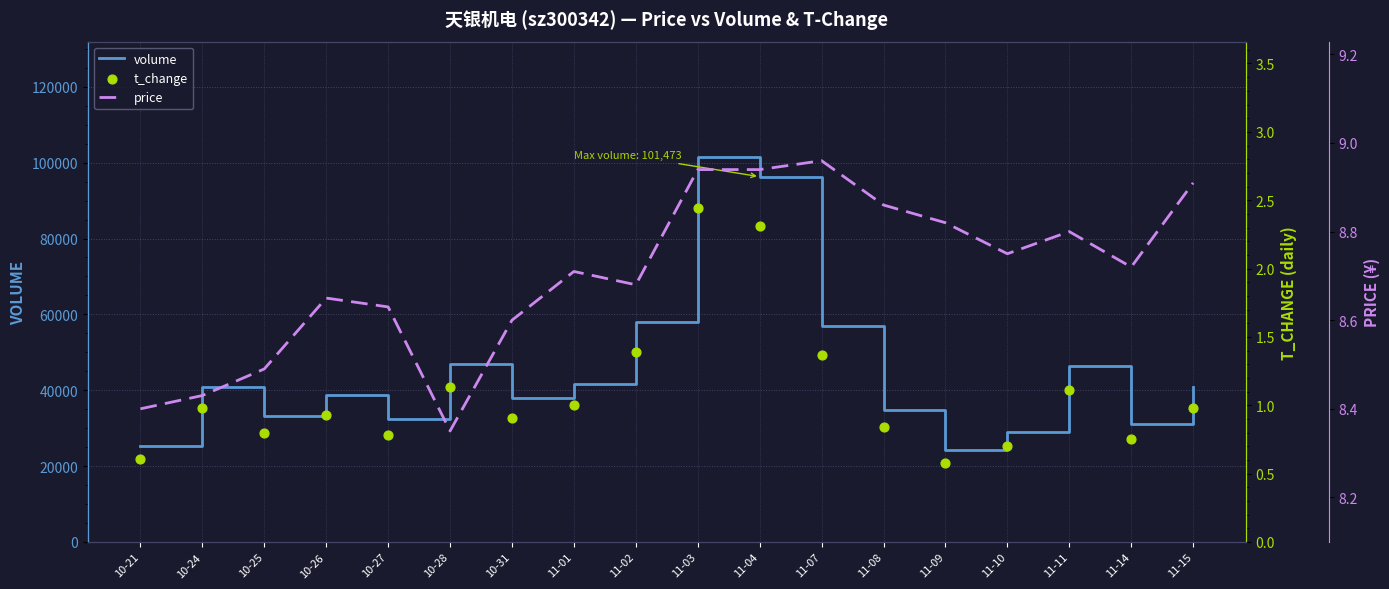

Which series reaches the maximum Y coordinate?

volume